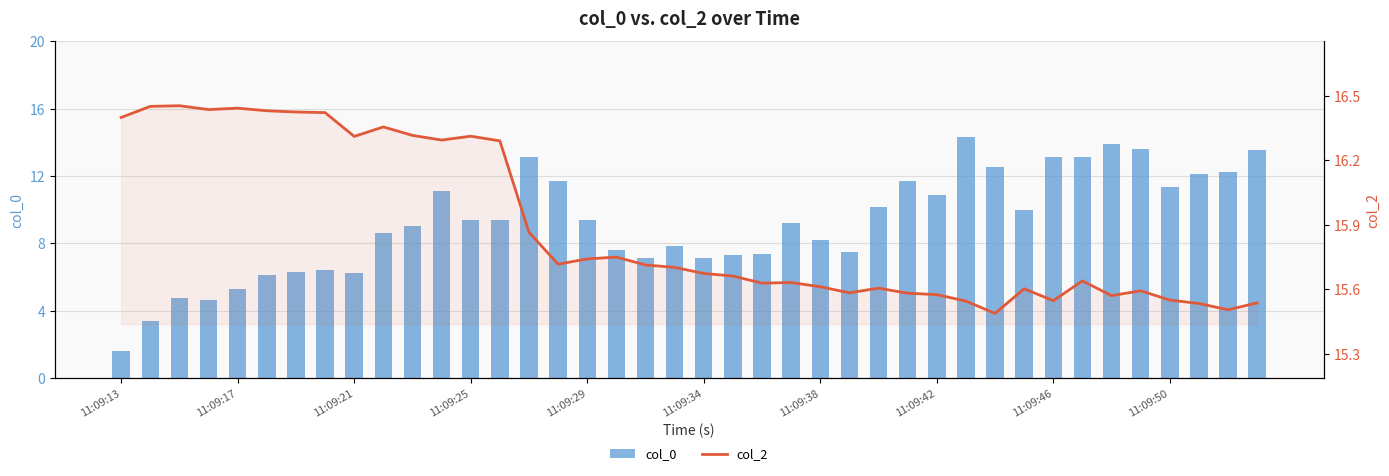

At how many categories does at least one series exceed 3?

40